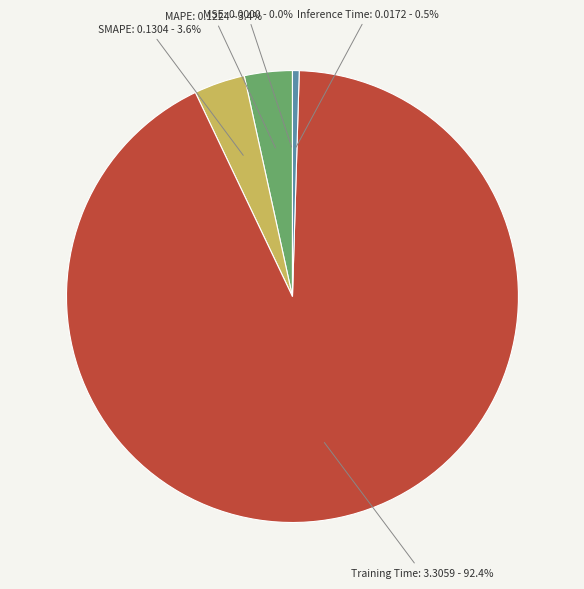

Is the sum of MAPE and Inference Time greater than half?

No